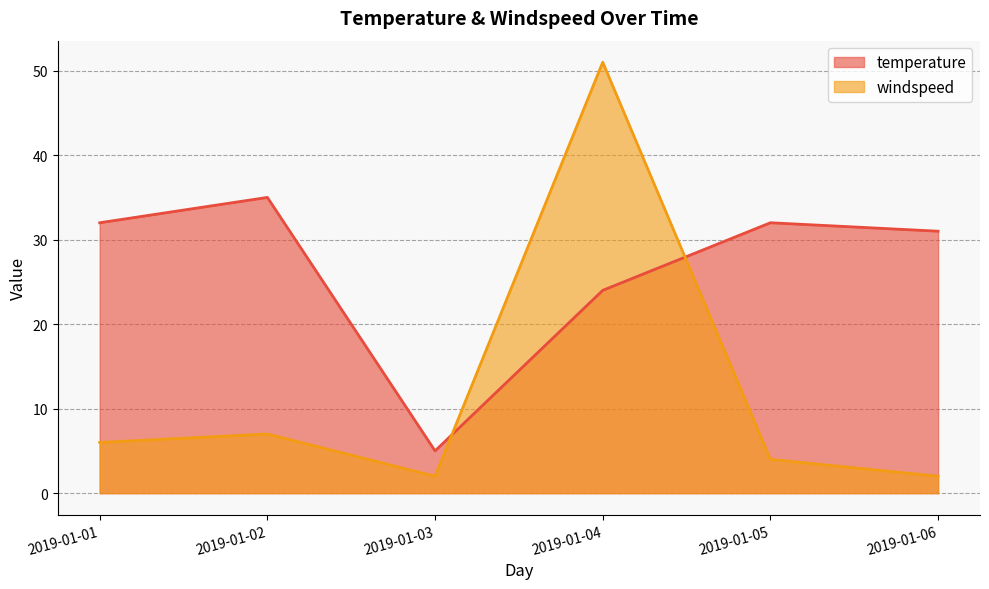

Does the chart display data point markers on the line(s)?

No